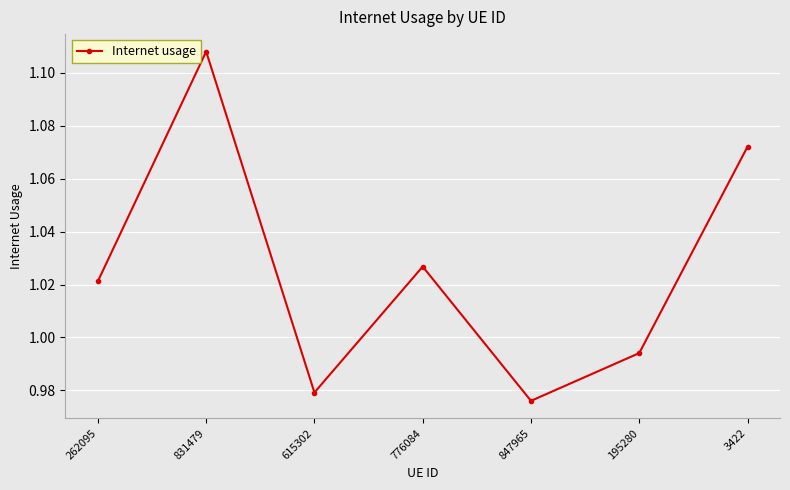

Count the number of categories in the chart.

7